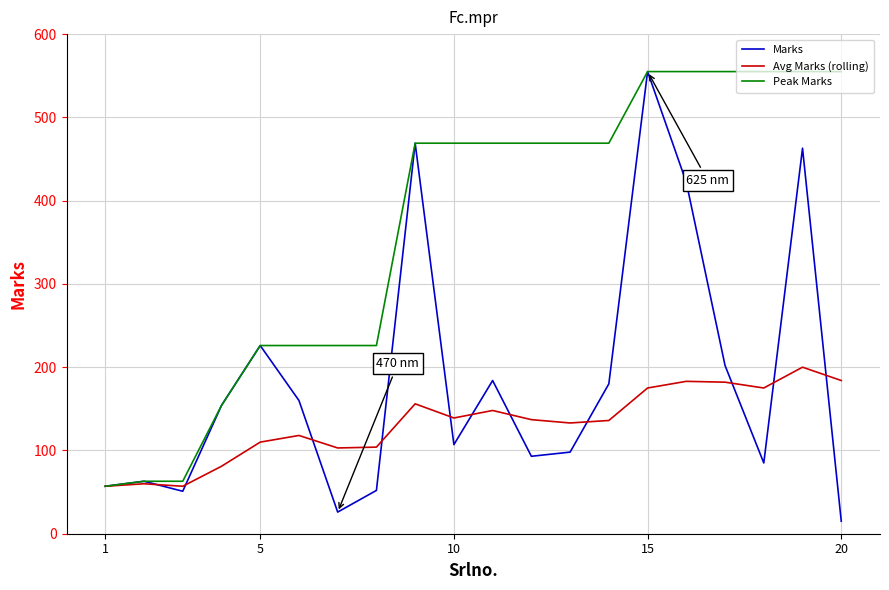

What is the difference between the maximum and minimum values in the Marks series?

540